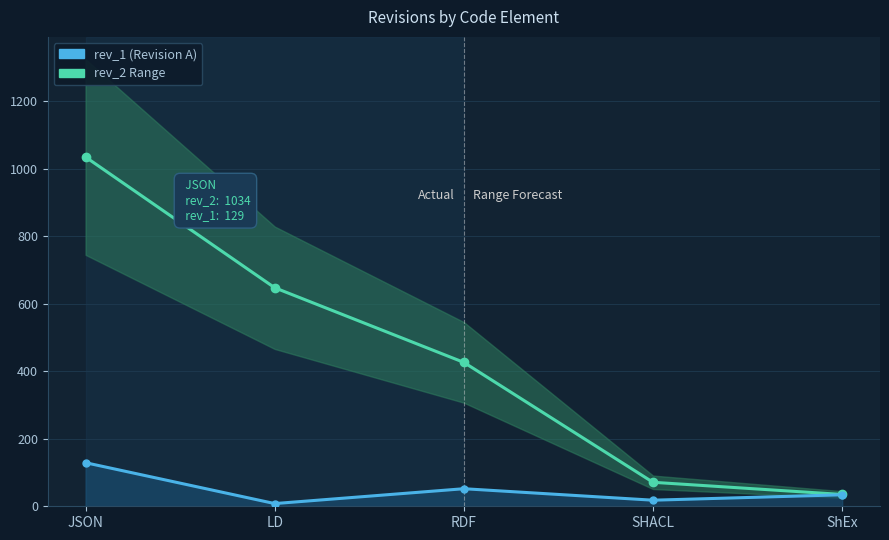

What is the difference between the second highest and minimum values in the rev_1 series?

44